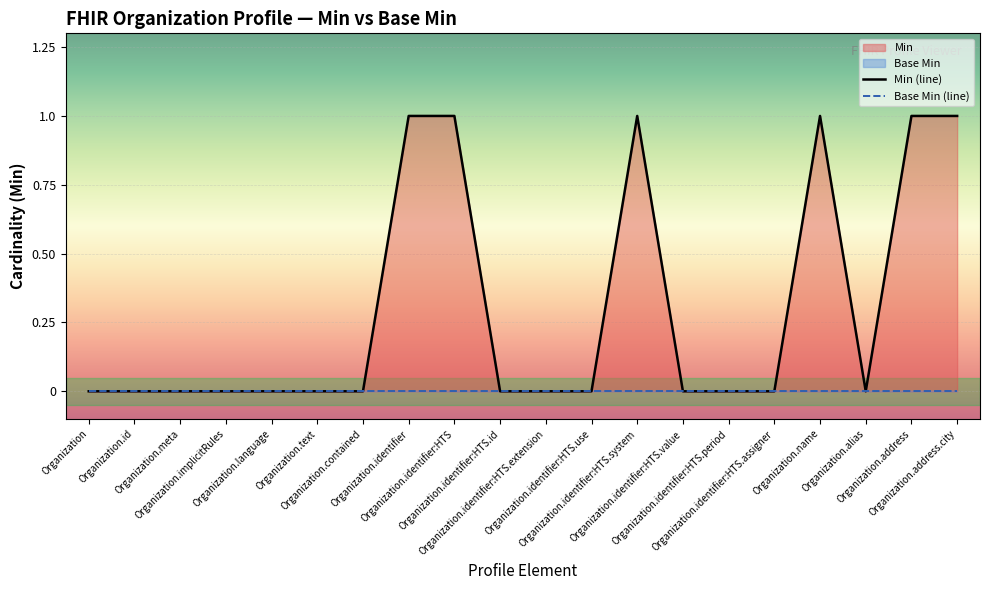

Reading left to right, what are all the values shown in this chart?

Min (line): Organization=0	Organization.id=0	Organization.meta=0	Organization.implicitRules=0	Organization.language=0	Organization.text=0	Organization.contained=0	Organization.identifier=1	Organization.identifier:HTS=1	Organization.identifier:HTS.id=0	Organization.identifier:HTS.extension=0	Organization.identifier:HTS.use=0	Organization.identifier:HTS.system=1	Organization.identifier:HTS.value=0	Organization.identifier:HTS.period=0	Organization.identifier:HTS.assigner=0	Organization.name=1	Organization.alias=0	Organization.address=1	Organization.address.city=1
Base Min (line): Organization=0	Organization.id=0	Organization.meta=0	Organization.implicitRules=0	Organization.language=0	Organization.text=0	Organization.contained=0	Organization.identifier=0	Organization.identifier:HTS=0	Organization.identifier:HTS.id=0	Organization.identifier:HTS.extension=0	Organization.identifier:HTS.use=0	Organization.identifier:HTS.system=0	Organization.identifier:HTS.value=0	Organization.identifier:HTS.period=0	Organization.identifier:HTS.assigner=0	Organization.name=0	Organization.alias=0	Organization.address=0	Organization.address.city=0